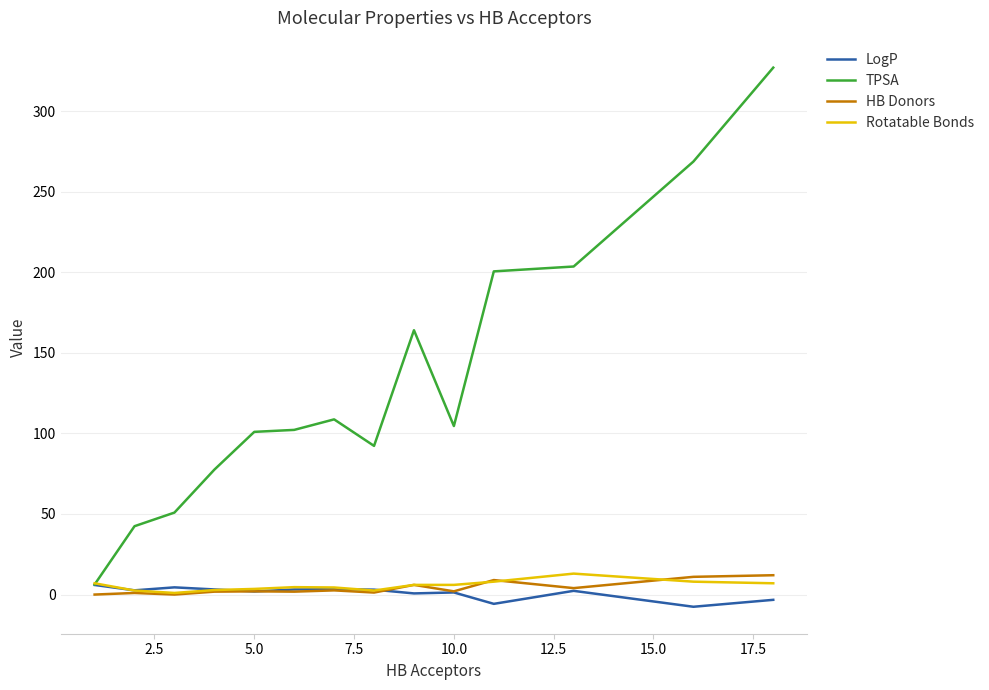

What is the greatest value displayed?

327.0